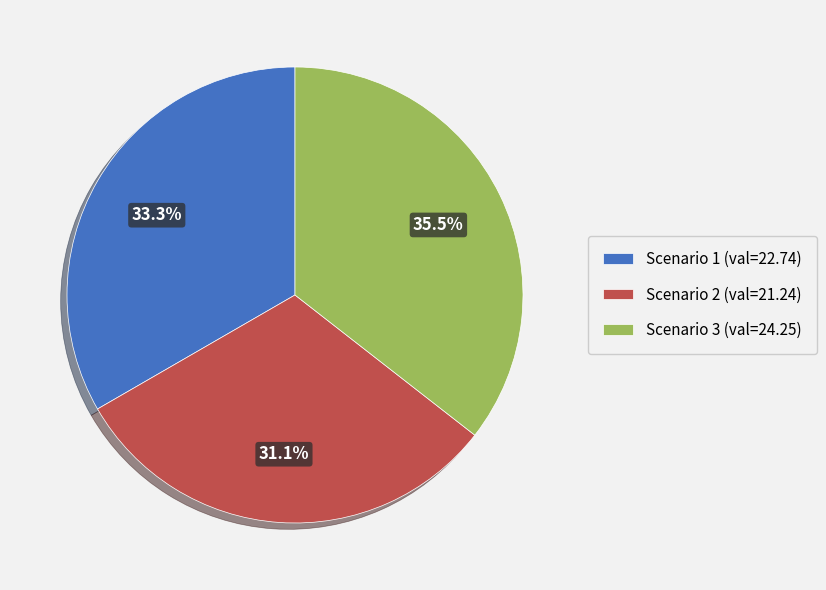

True or false: Scenario 2 accounts for 31% of the total.

True